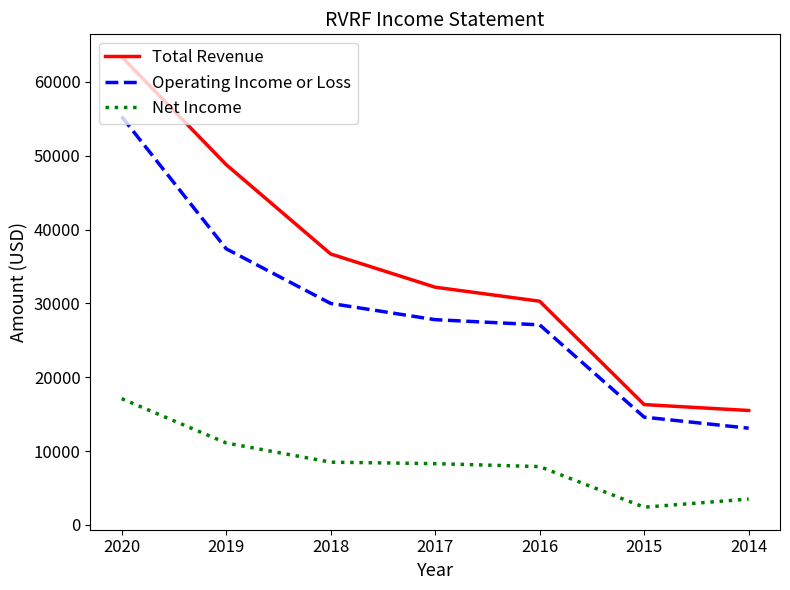

Rank the categories by Operating Income or Loss value from lowest to highest.

2014, 2015, 2016, 2017, 2018, 2019, 2020